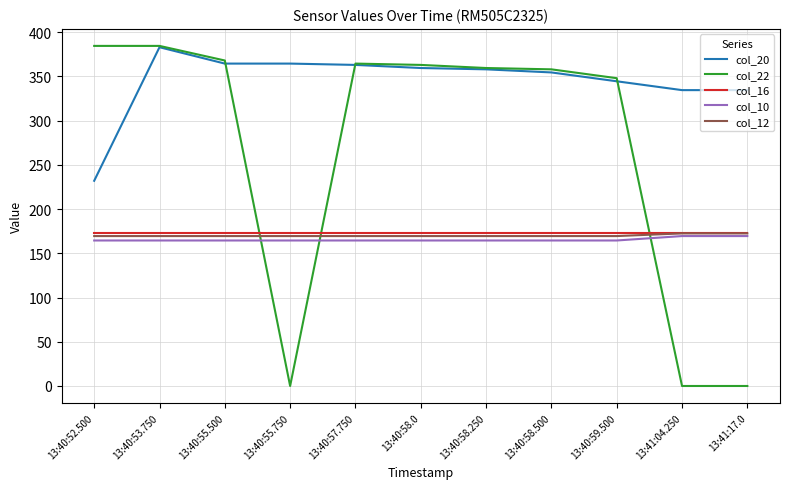

The col_22 series shows 0.0 at 13:41:17.0. True or false?

True